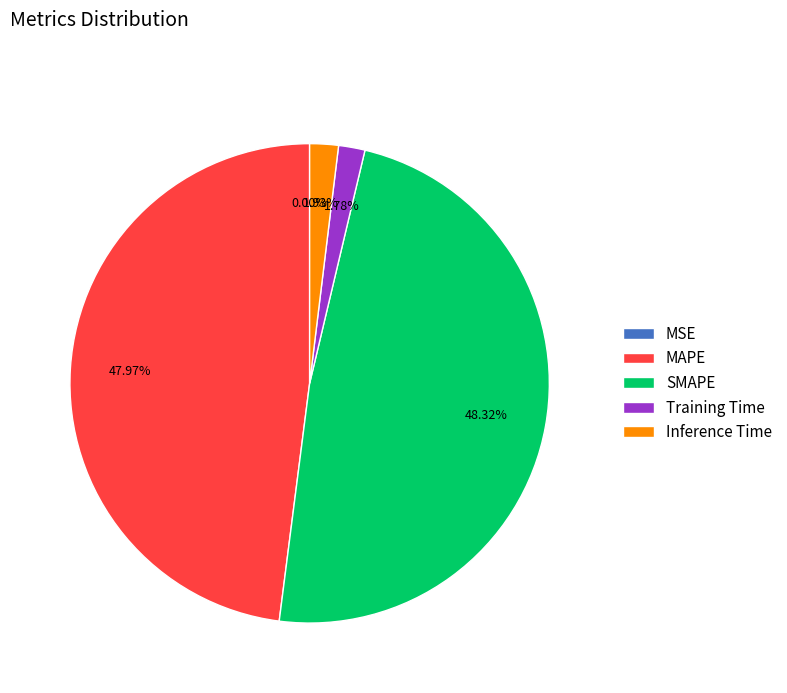

Do MAPE and SMAPE together represent more than half of the pie?

Yes